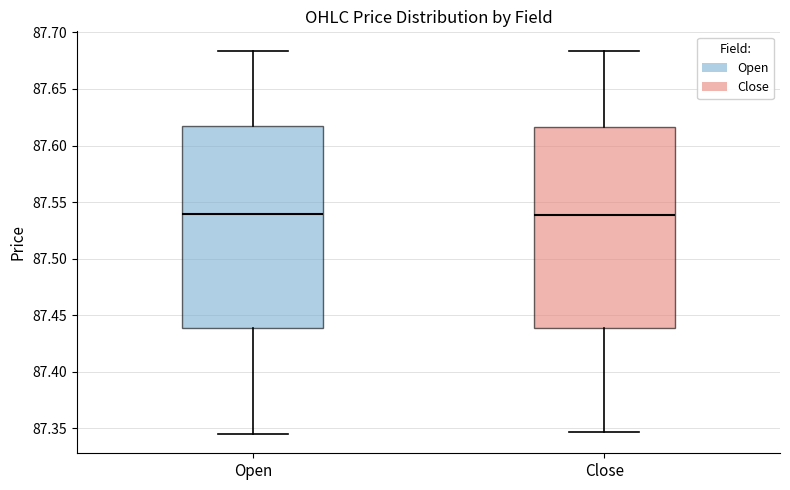

Reading left to right, read every box against the y-axis: the position of its median line, the range the box covers, and the ends of its whiskers. The values are not printed on the chart, so give them approximately, as read against the axis.

Open: median 87.540, box 87.440 to 87.615, whiskers 87.345 to 87.685
Close: median 87.540, box 87.440 to 87.615, whiskers 87.345 to 87.685